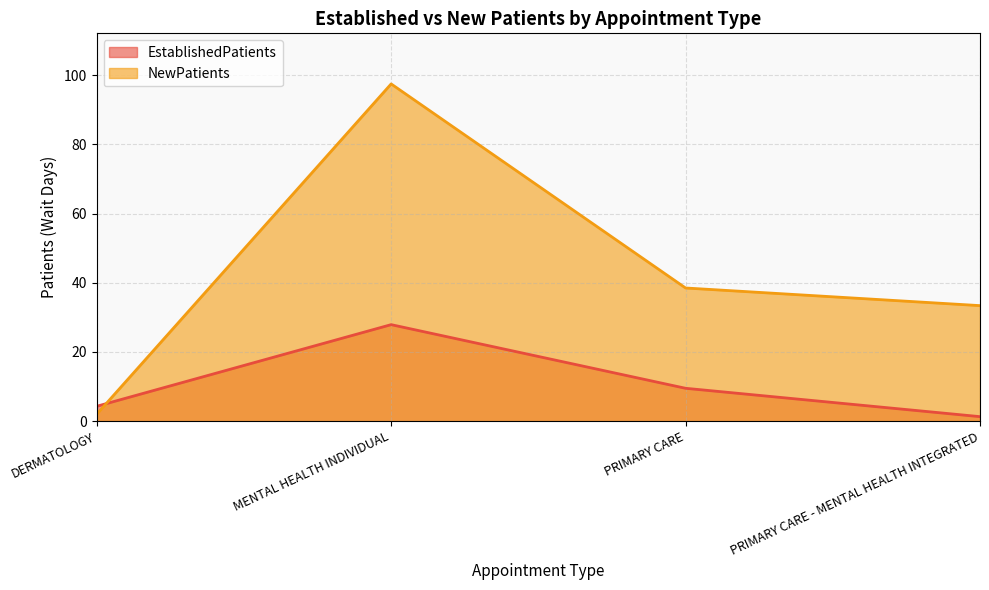

Which series changed the most between MENTAL HEALTH INDIVIDUAL and PRIMARY CARE - MENTAL HEALTH INTEGRATED?

NewPatients